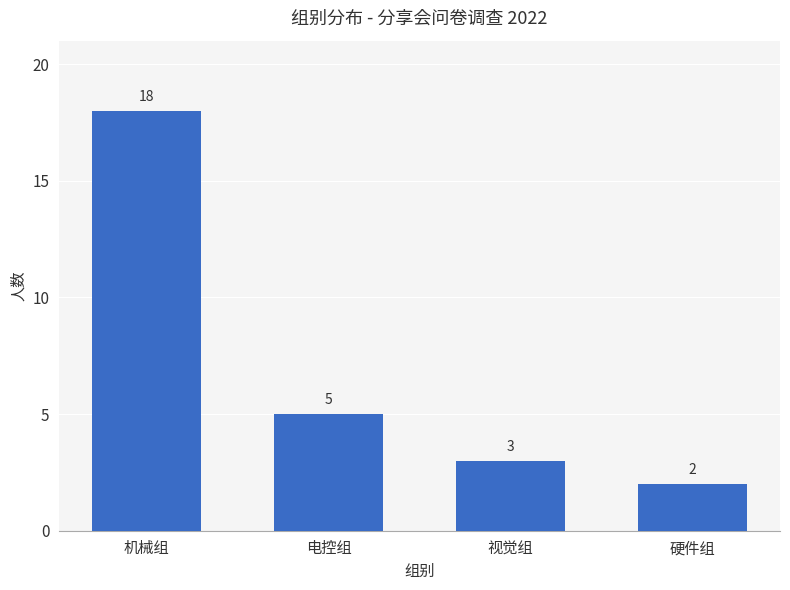

Which has a higher value, 视觉组 or 机械组?

机械组